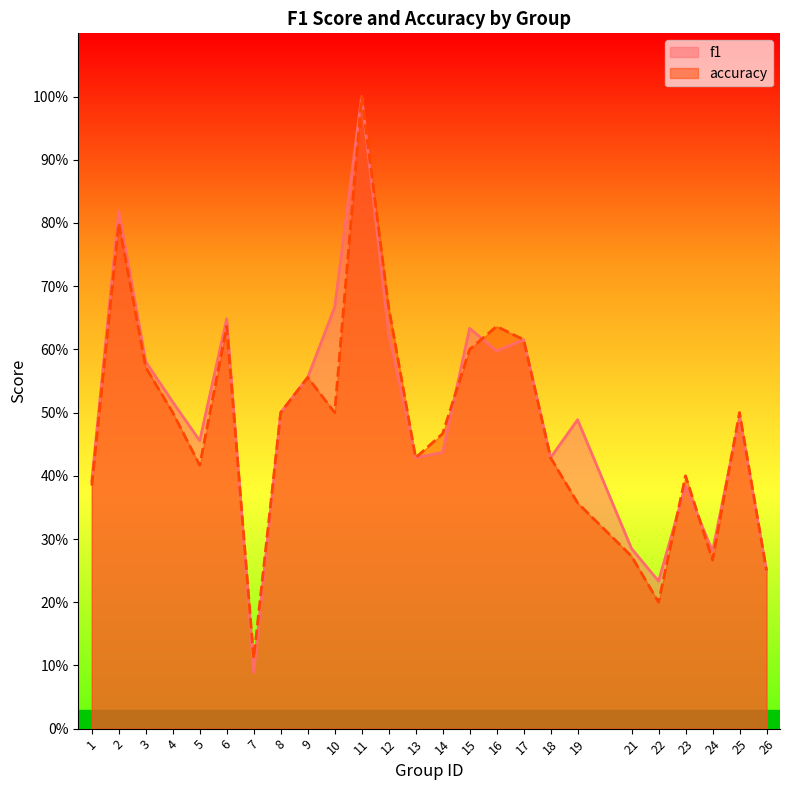

How many interior local valleys does the f1 series have?

7